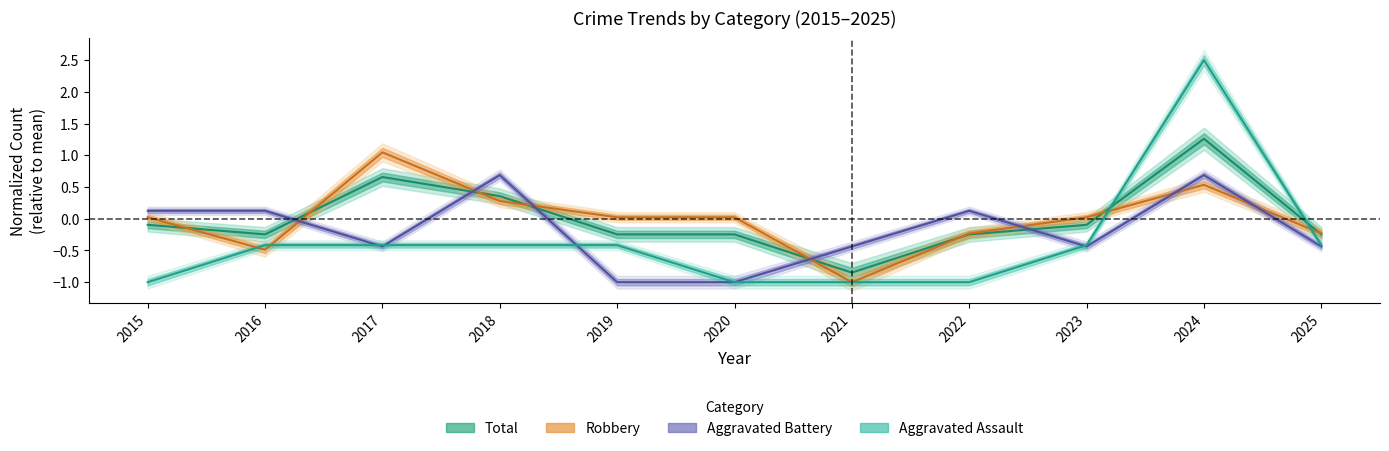

What is the difference between the maximum and minimum values in the Robbery series?

2.0